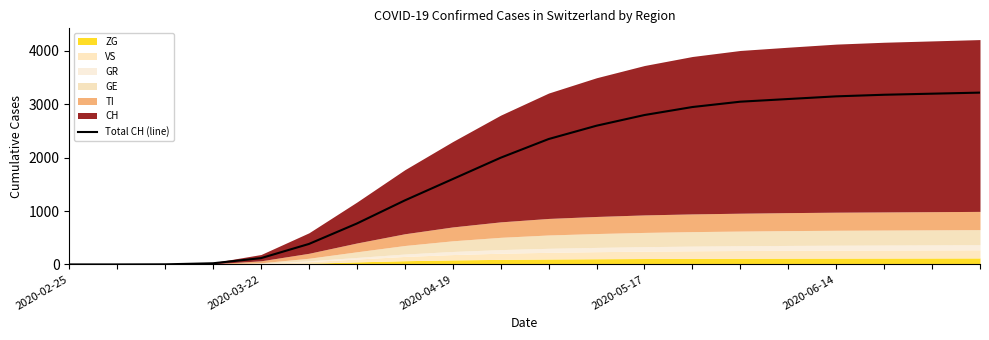

True or false: there are more than 0 points higher than both neighbors.

False